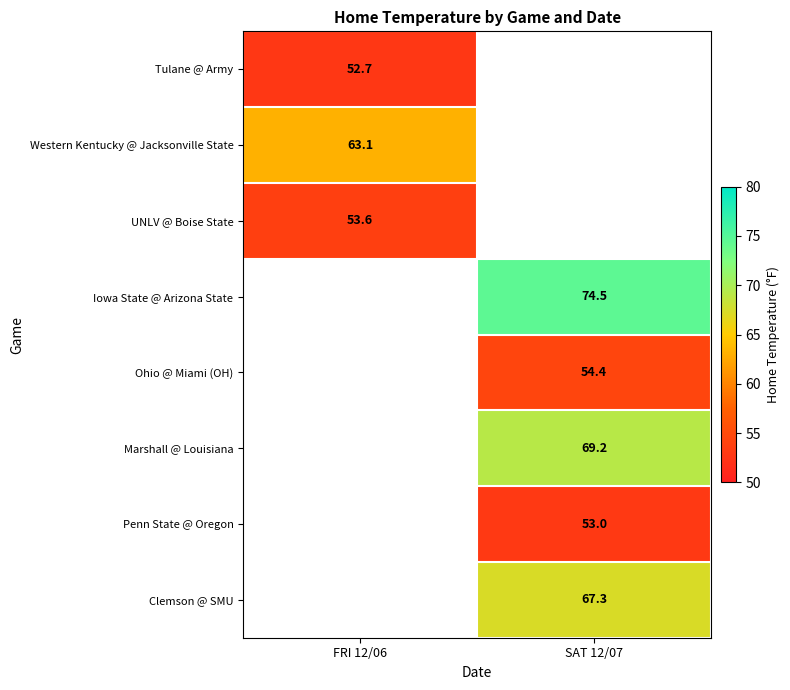

How many distinct data groups are displayed?

8